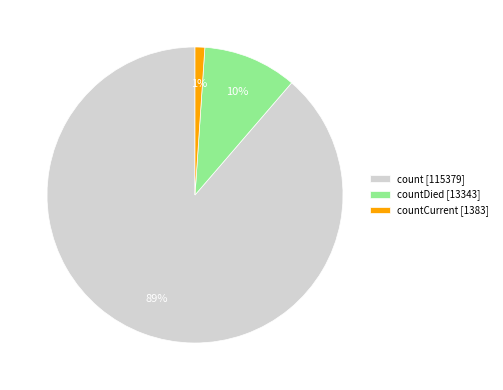

What is the smallest slice in the pie chart?

countCurrent [1383]